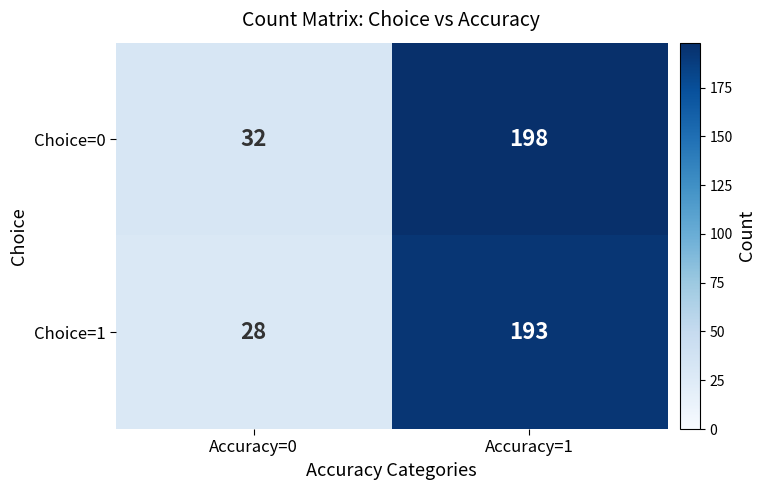

What is the sum of all Choice=1 values?

221